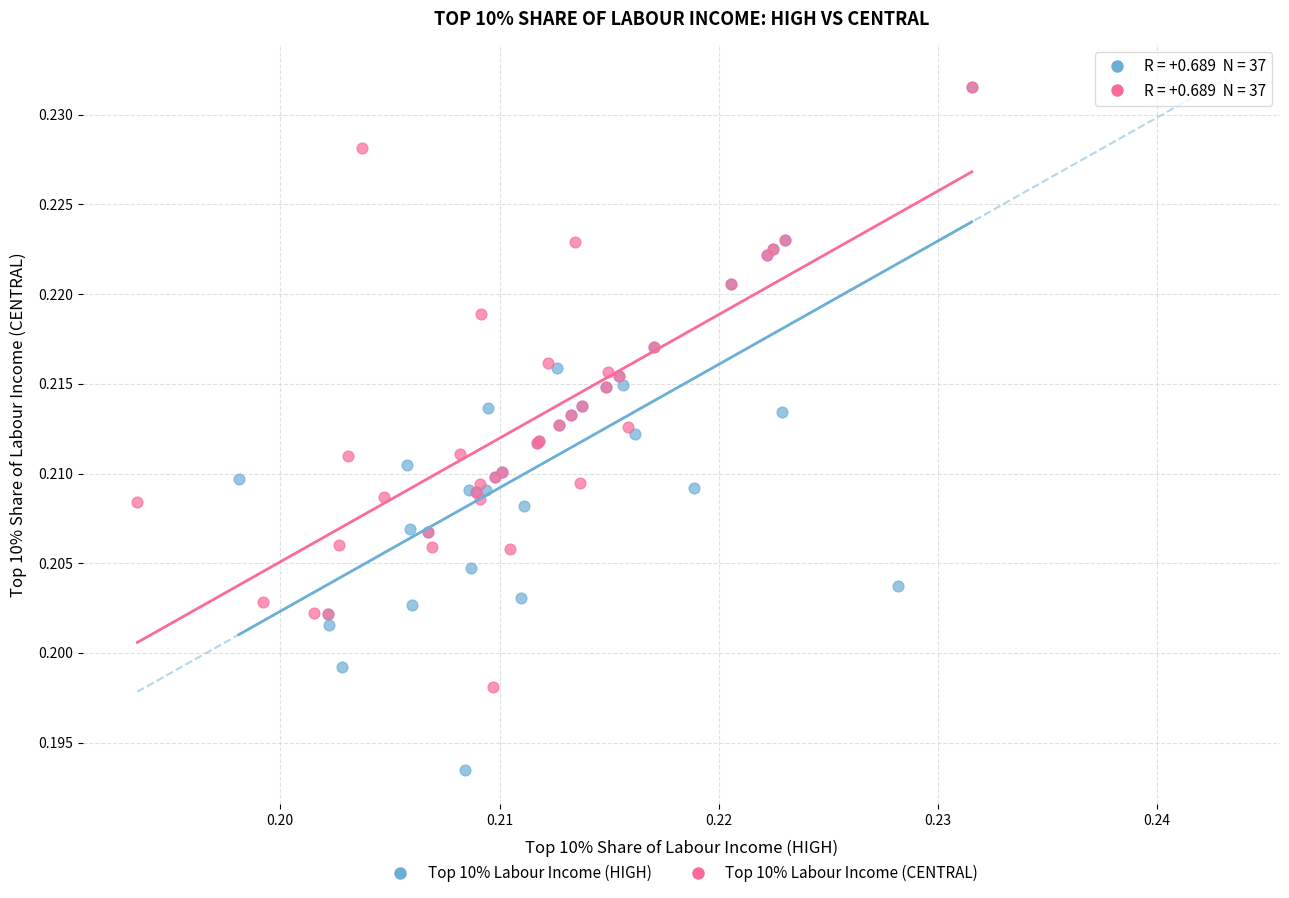

Which series reaches the minimum Y coordinate?

Top 10% Labour Income (HIGH)